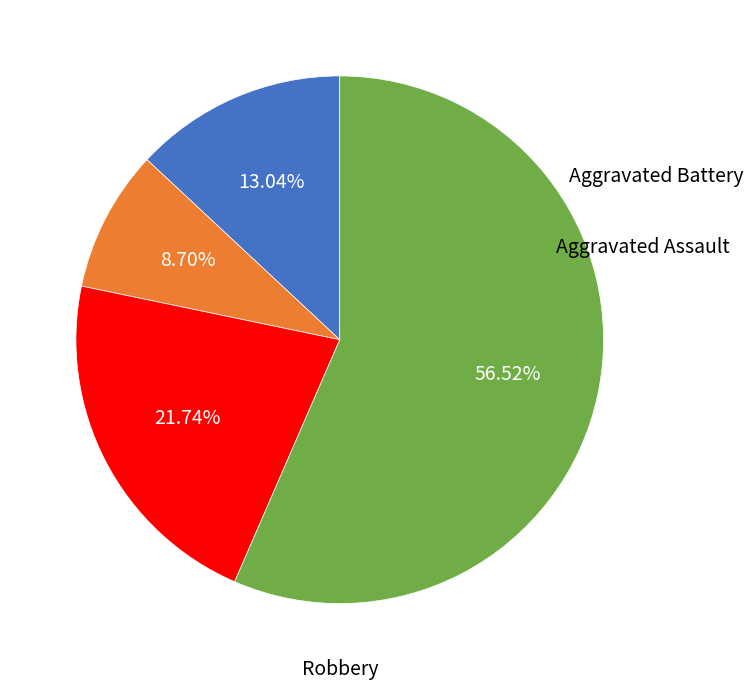

Is there any slice that represents more than half of the pie?

Yes